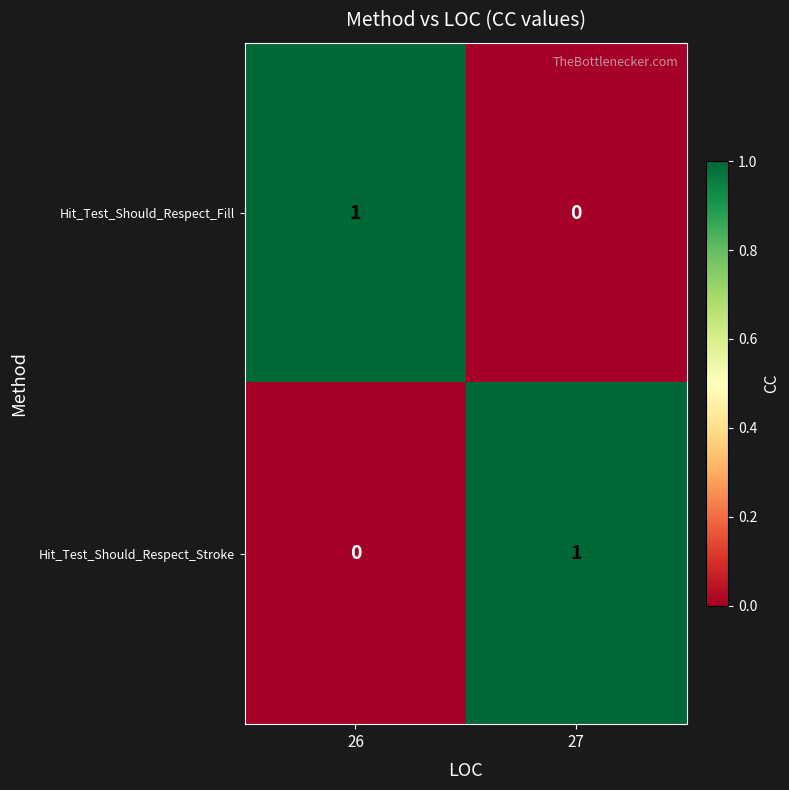

Reading left to right, transcribe all the data shown in this chart.

Hit_Test_Should_Respect_Fill: 26=1	27=0
Hit_Test_Should_Respect_Stroke: 26=0	27=1